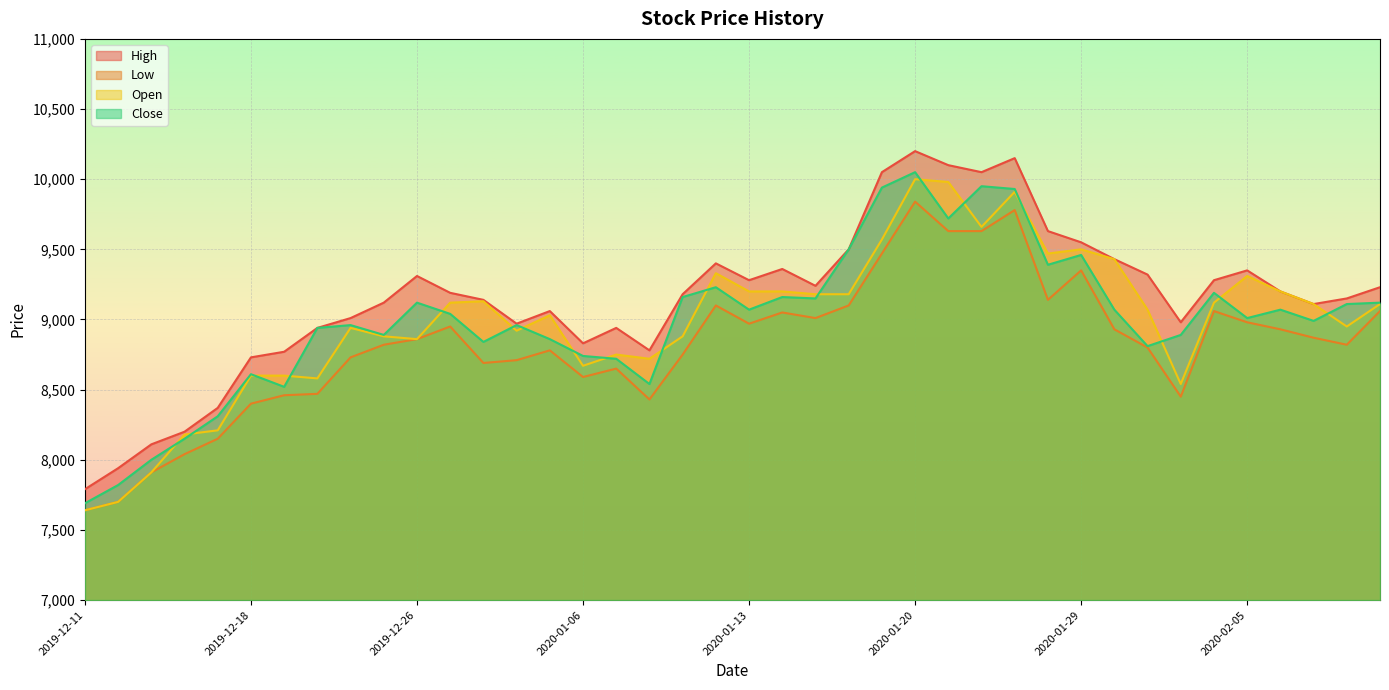

How many lines are shown in the chart?

4